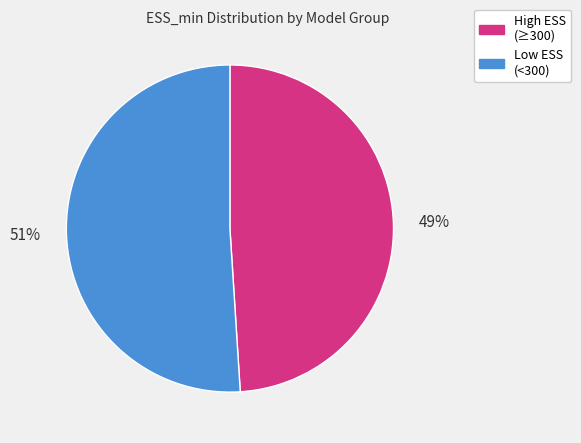

To the nearest percent, what is the average slice percentage?

50%